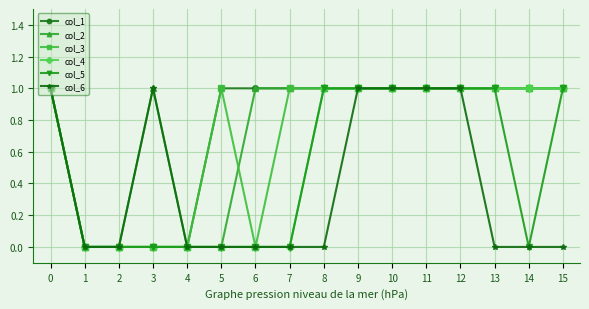

True or false: col_3 has a value of 1 at 15.

True